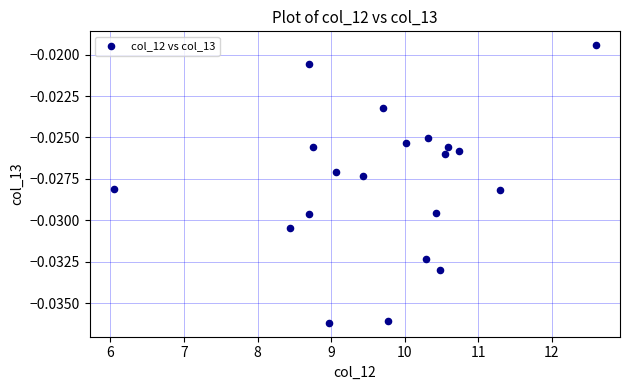

What is the range of X values (max minus min)?

6.6